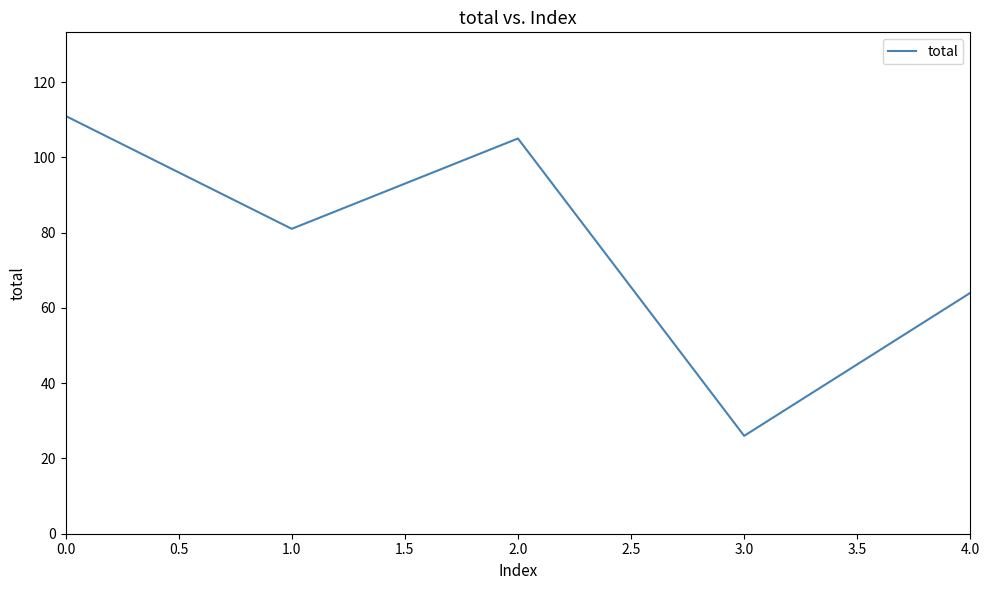

Rank the categories by value from lowest to highest.

3.0, 4.0, 1.0, 2.0, 0.0